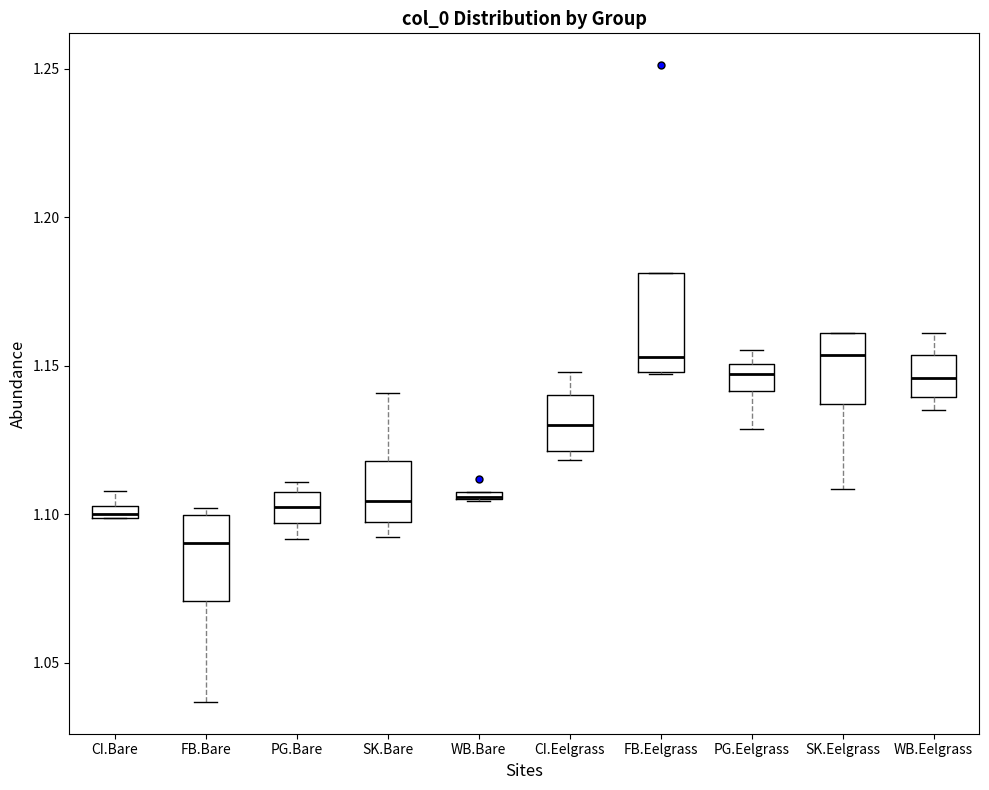

Where is the upper edge of the box for WB.Bare on the y-axis? The values are not printed on the chart, so give them approximately, as read against the axis.

1.110